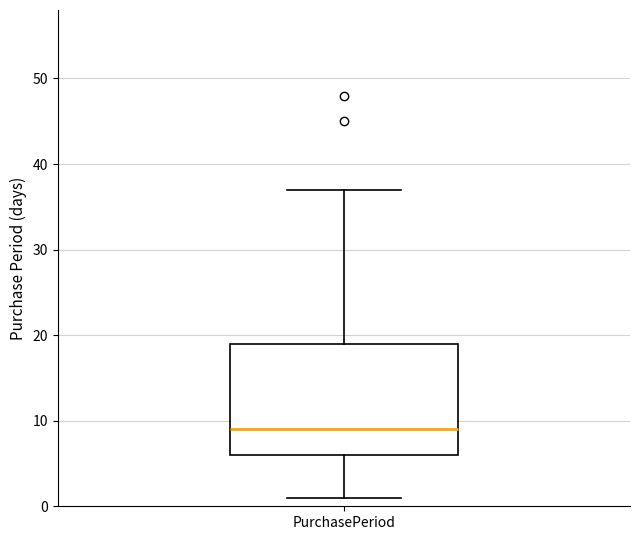

Where does the lower whisker of the box for PurchasePeriod end on the y-axis? The values are not printed on the chart, so give them approximately, as read against the axis.

1